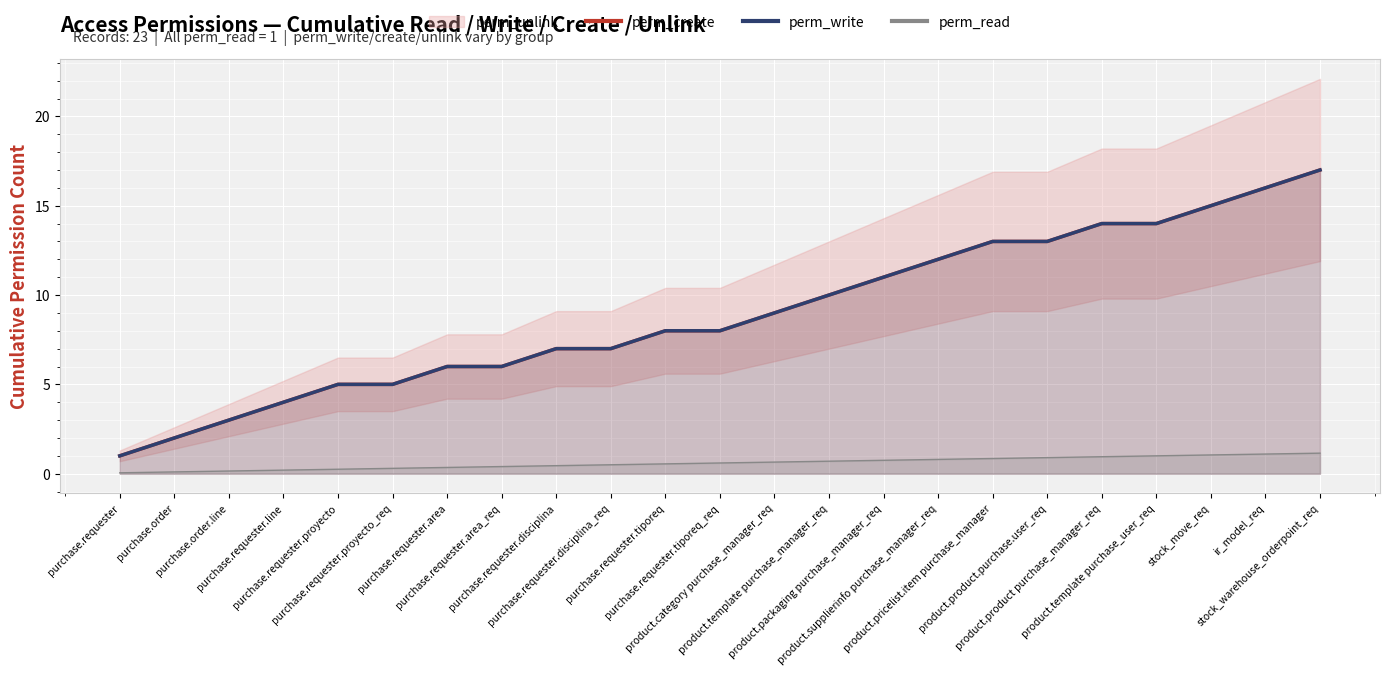

What is the difference between the perm_write values at product.packaging purchase_manager_req and purchase.requester.proyecto_req?

6.0